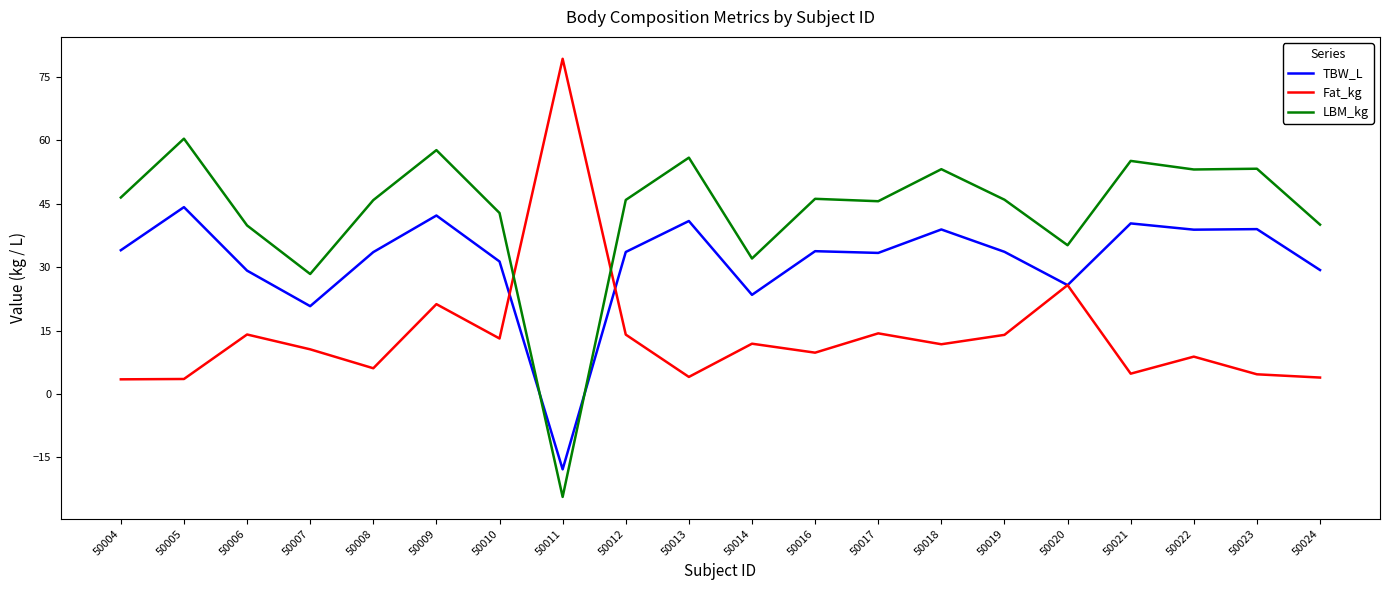

How many times do TBW_L and LBM_kg cross each other?

2